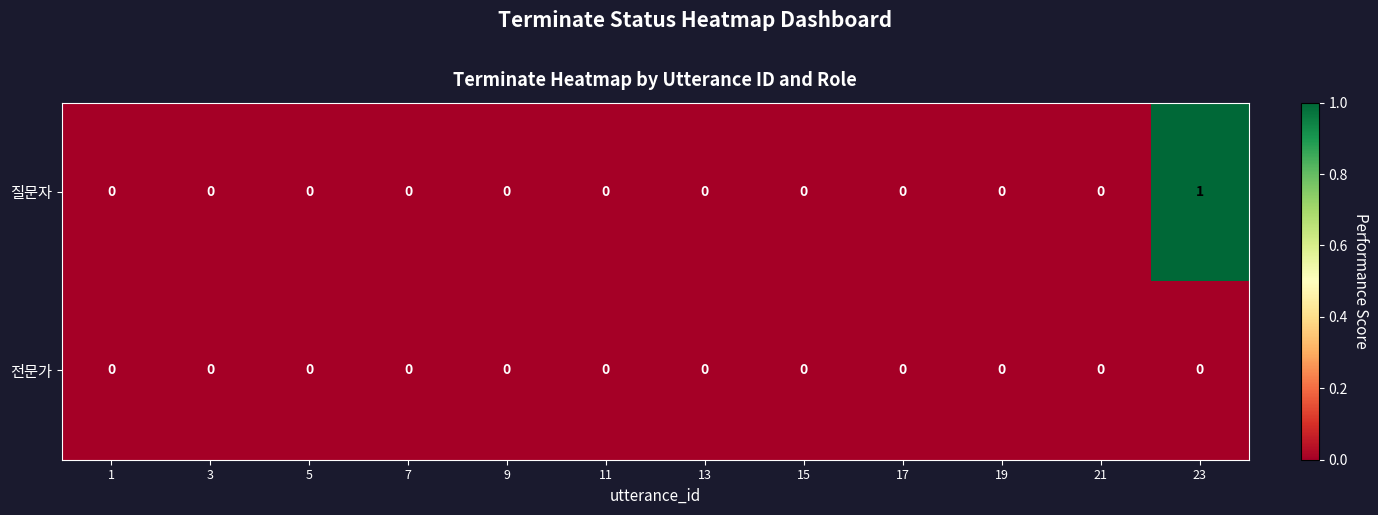

Which series has the widest spread of values?

질문자